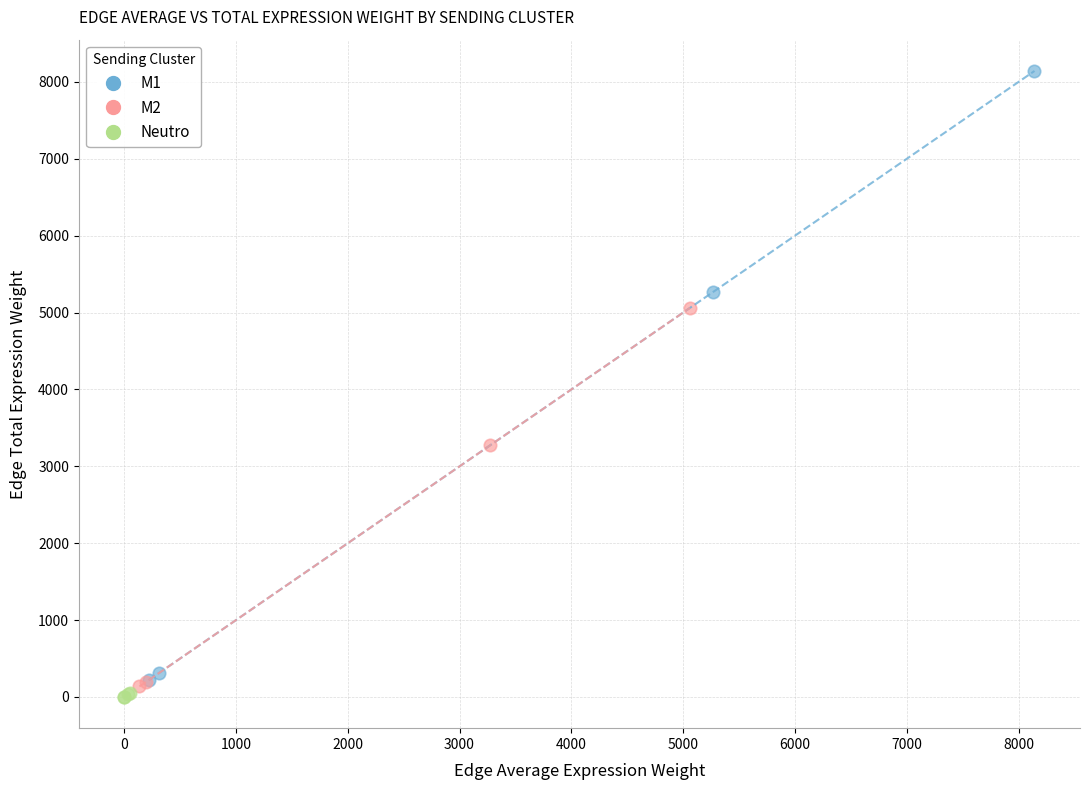

What are all the series names shown in the legend?

M1, M2, Neutro